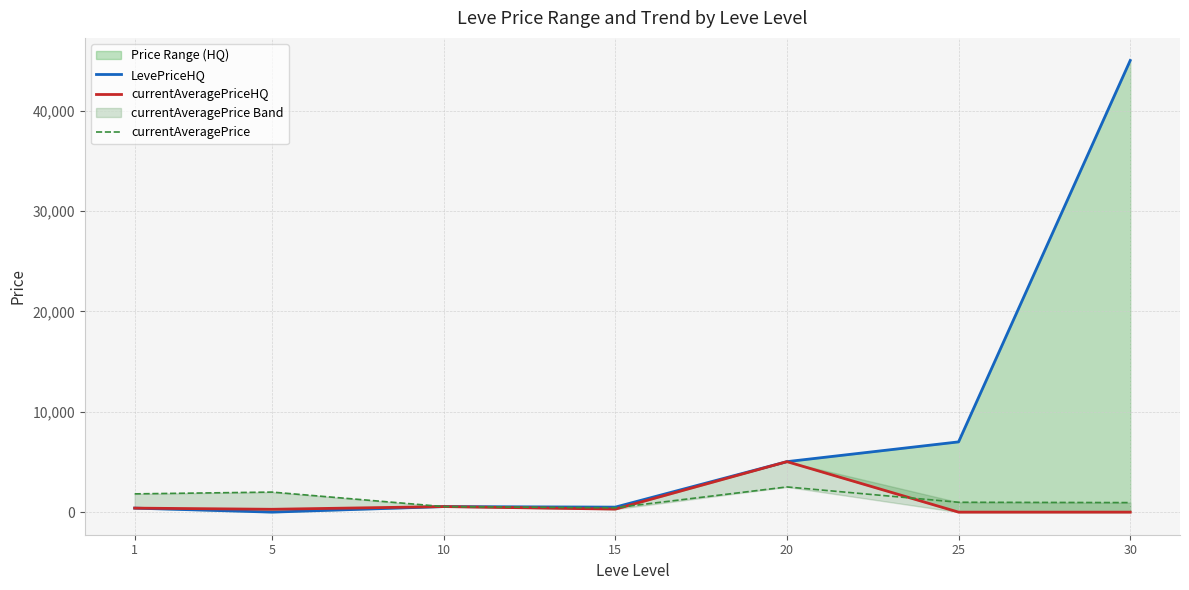

True or false: currentAveragePriceHQ has a value of 400.0 at 1.

True